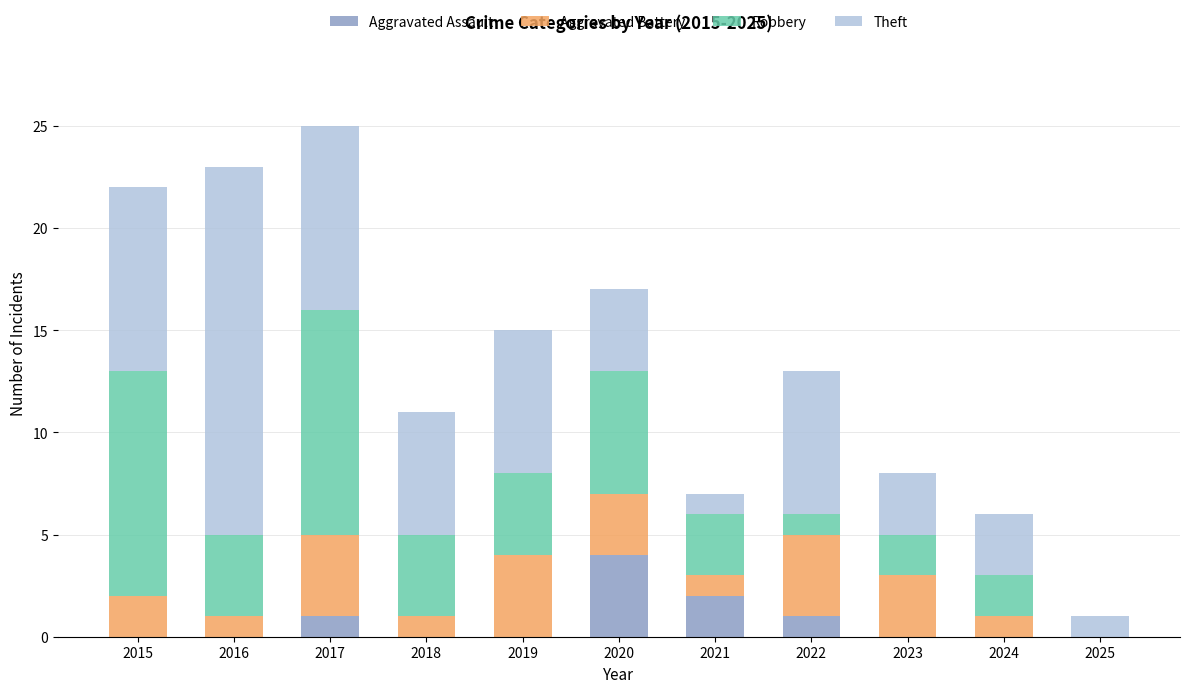

What is the total value across all series at 2017?

25